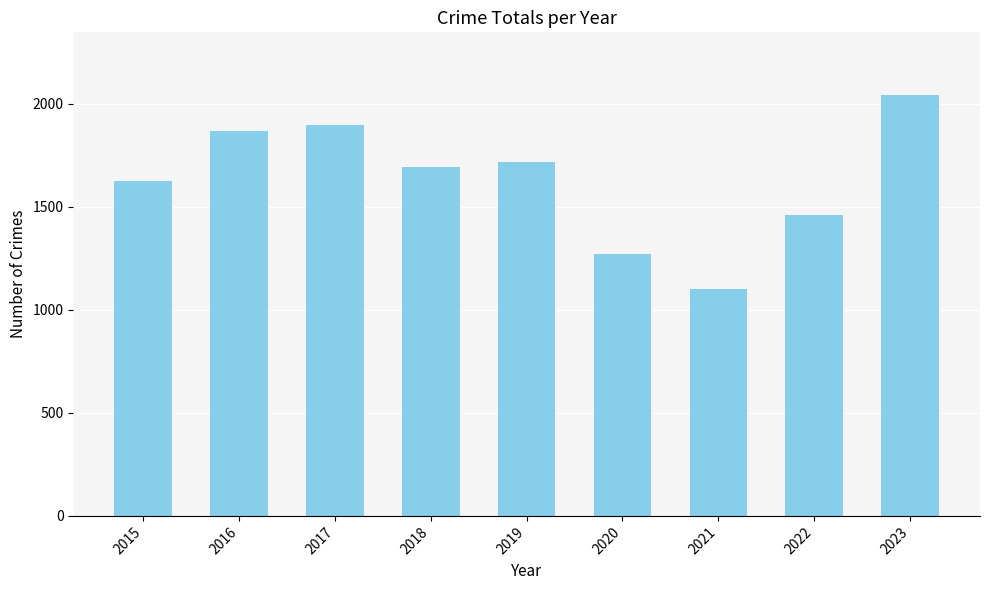

How many series are shown in this chart?

1